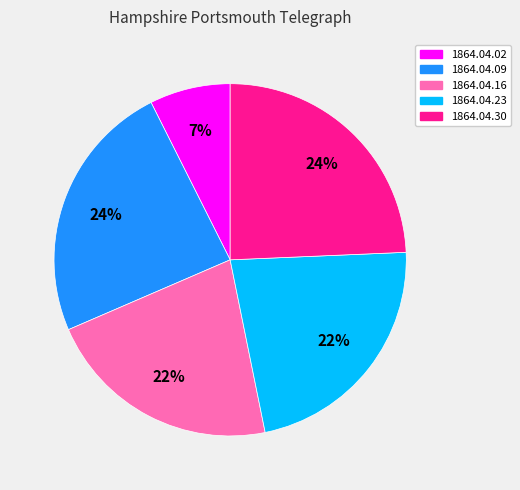

Is it true that 1864.04.30 is 24% of the pie?

True